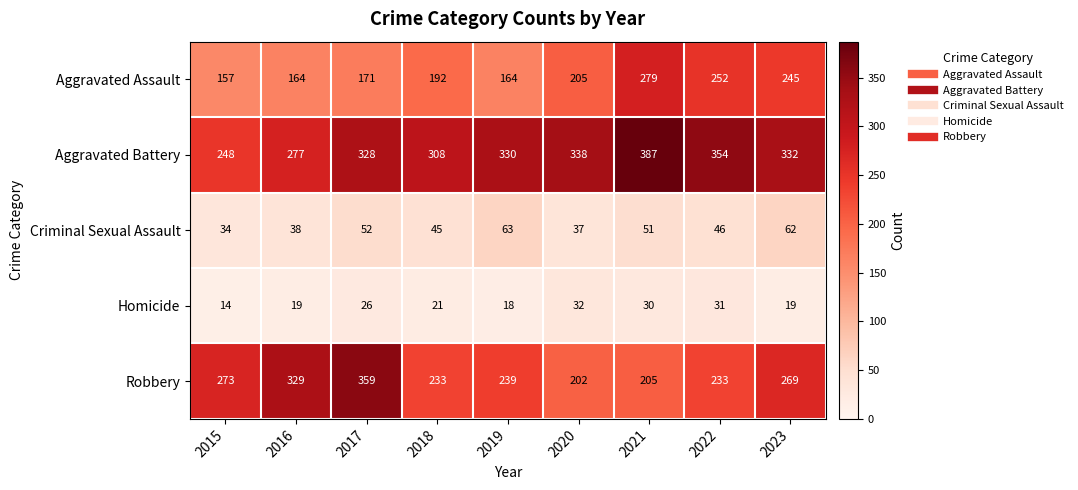

True or false: Aggravated Battery has a value of 354 at 2022.

True